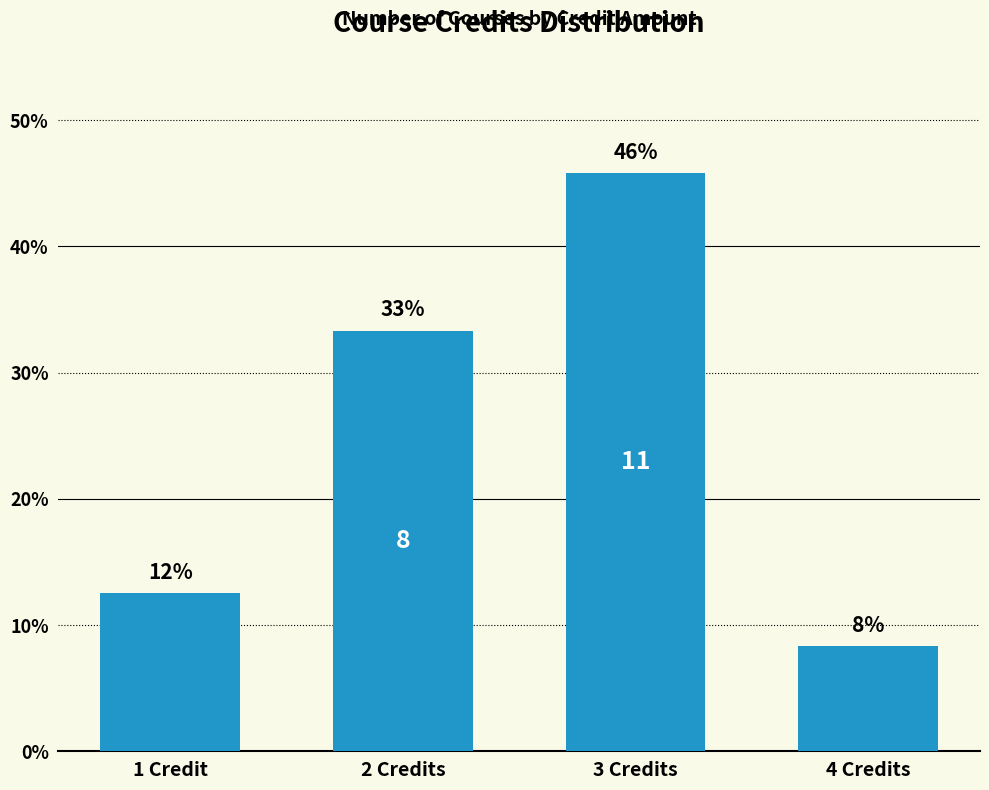

What is the value of the 3rd bar from the left?

45.8